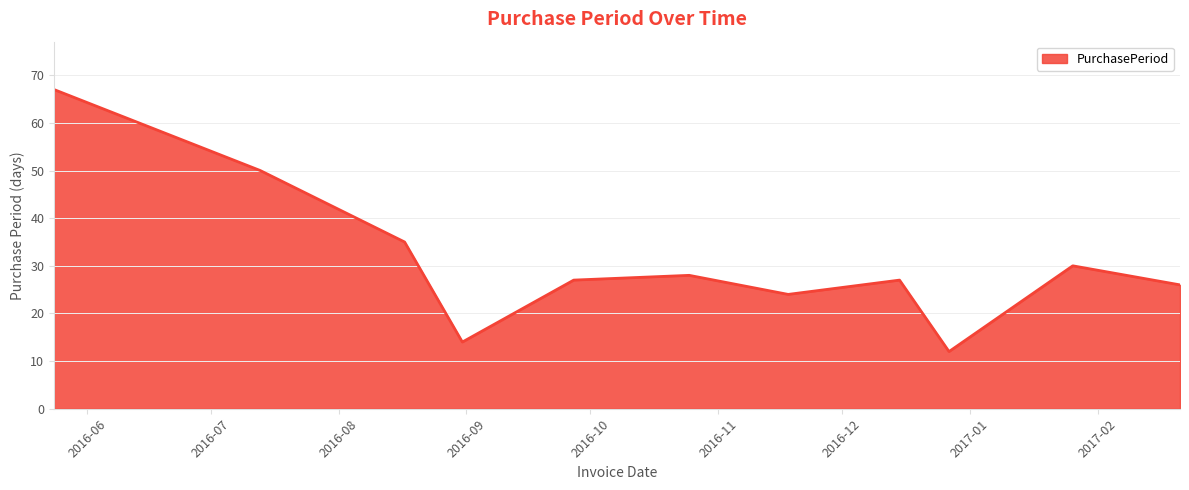

What is the difference between the maximum and minimum values?

55